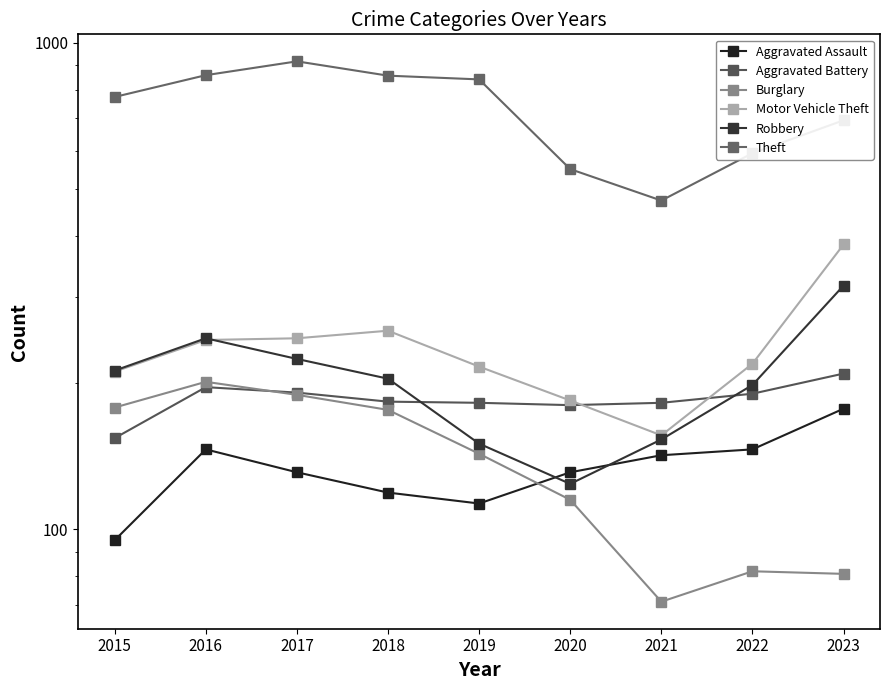

Reading left to right, transcribe all the data shown in this chart.

Aggravated Assault: 2015=95	2016=146	2017=131	2018=119	2019=113	2020=131	2021=142	2022=146	2023=177
Aggravated Battery: 2015=154	2016=196	2017=191	2018=183	2019=182	2020=180	2021=182	2022=190	2023=209
Burglary: 2015=178	2016=201	2017=189	2018=176	2019=143	2020=115	2021=71	2022=82	2023=81
Motor Vehicle Theft: 2015=211	2016=245	2017=247	2018=256	2019=216	2020=184	2021=156	2022=219	2023=385
Robbery: 2015=212	2016=247	2017=224	2018=204	2019=150	2020=124	2021=153	2022=198	2023=317
Theft: 2015=774	2016=858	2017=916	2018=856	2019=841	2020=550	2021=474	2022=593	2023=693